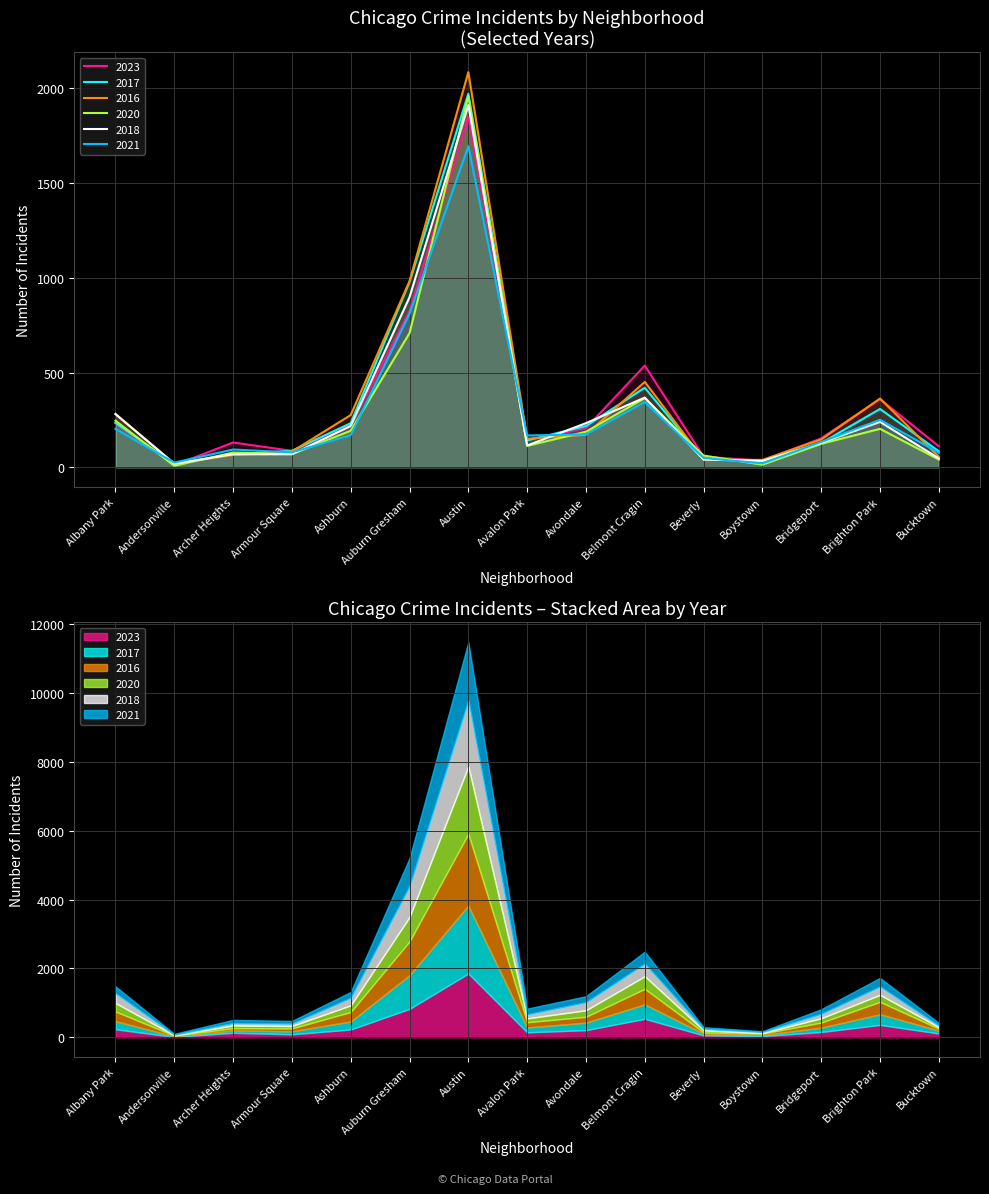

Which category has the highest value across all series?

Austin